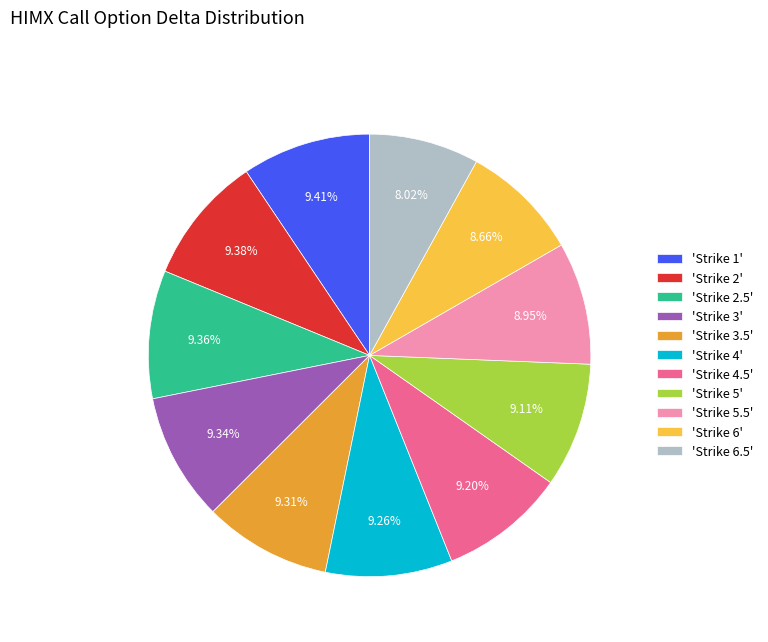

To the nearest percent, what is the average slice percentage?

9%